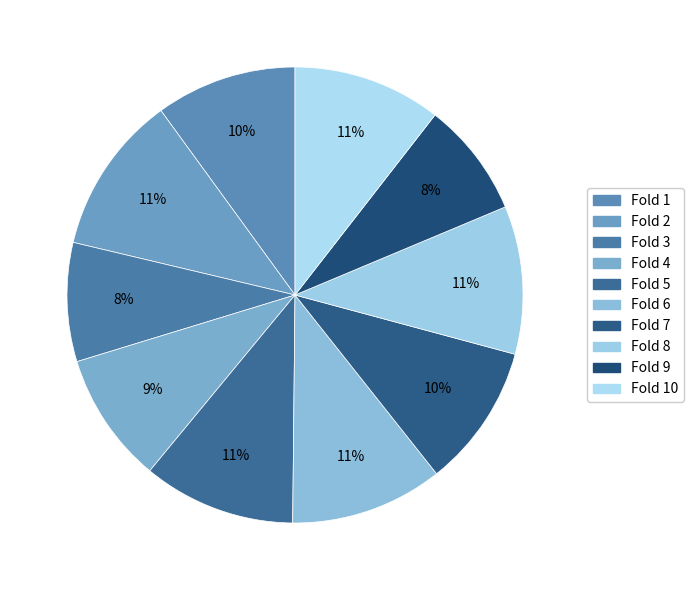

Does any single category account for the majority?

No